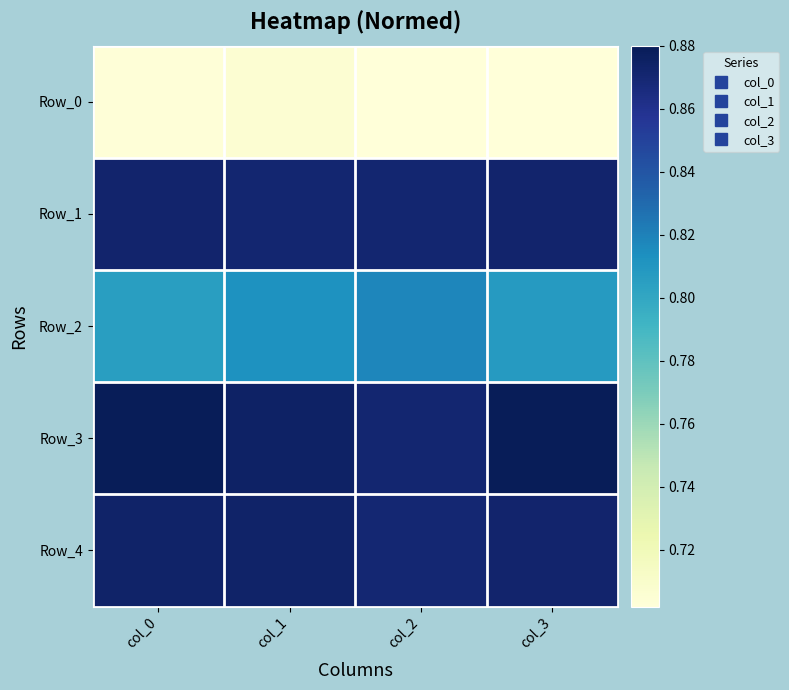

What is the spread (max minus min) of values at col_3?

0.2